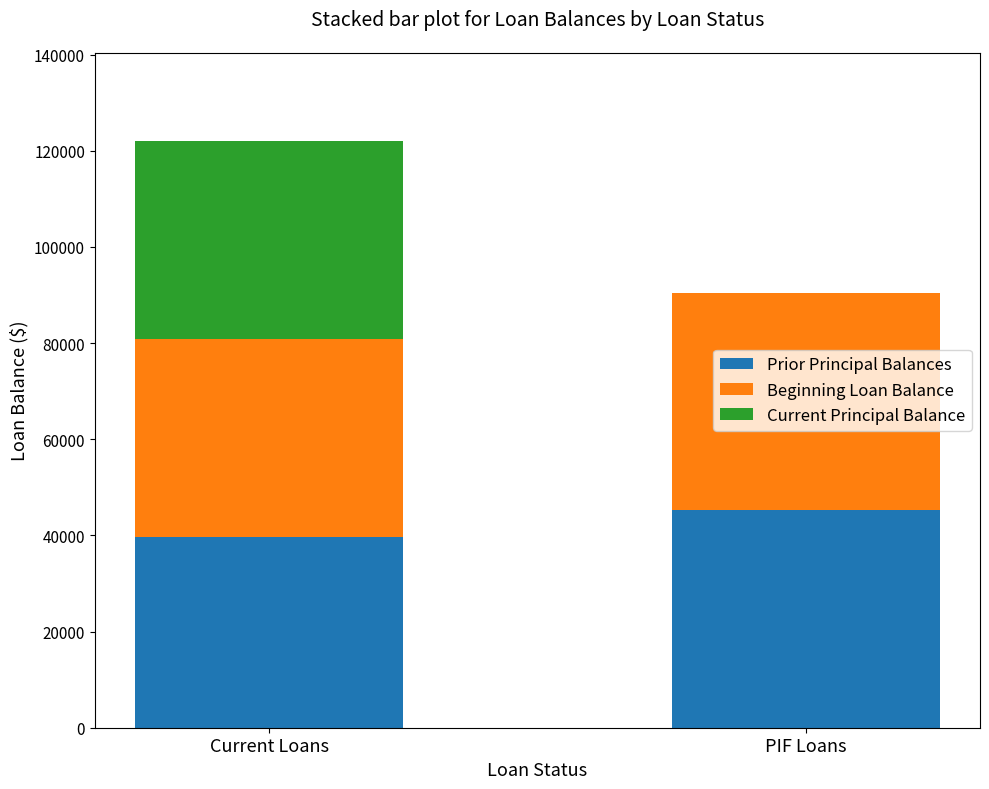

The Prior Principal Balances series shows 39661.6 at Current Loans. True or false?

True